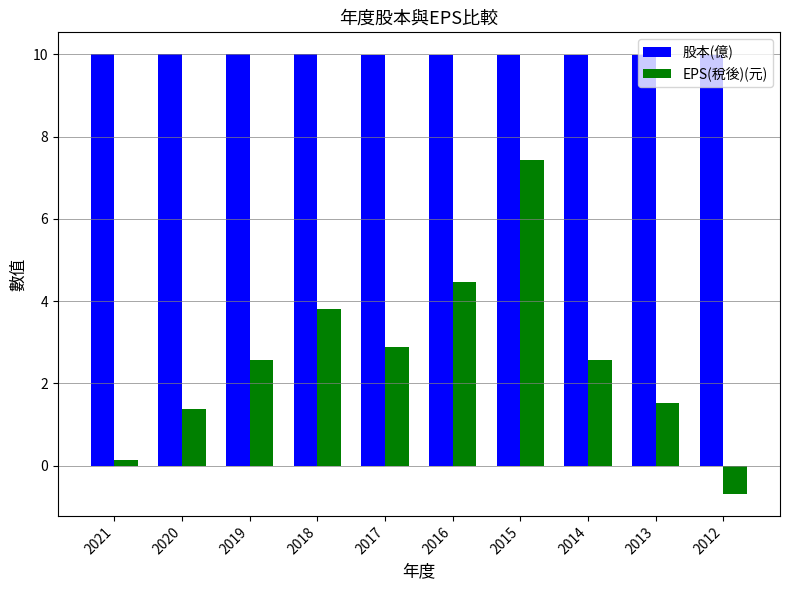

What is the sum of all 股本(億) values?

99.9